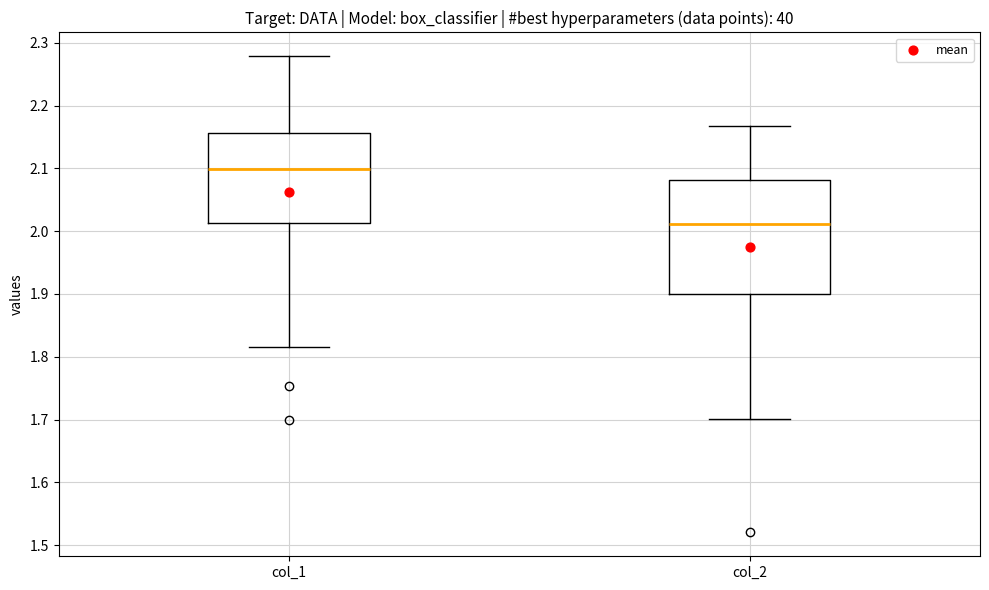

Which box has the lowest median line?

col_2